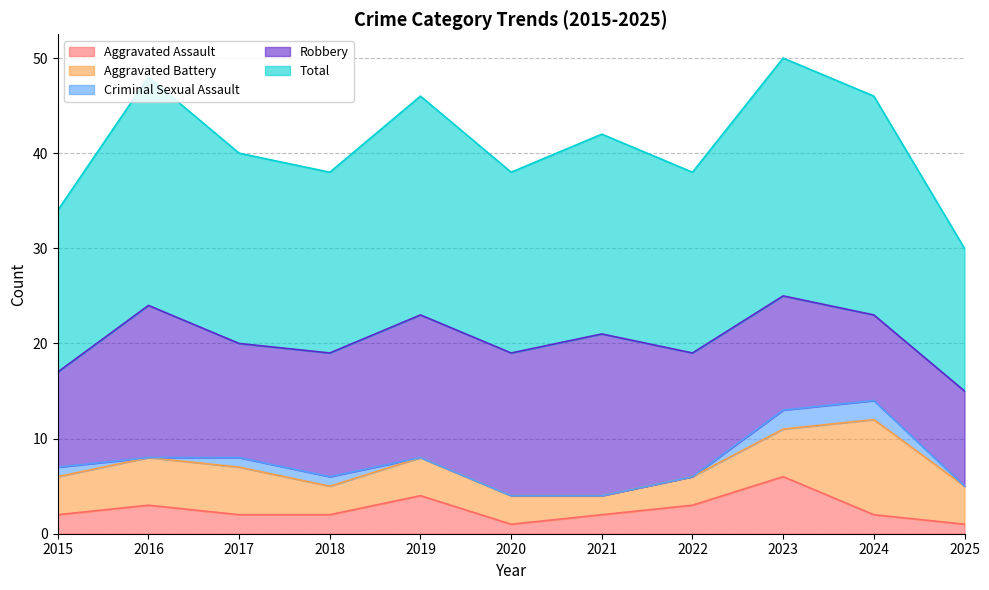

What is the sum of all Aggravated Battery values?

48